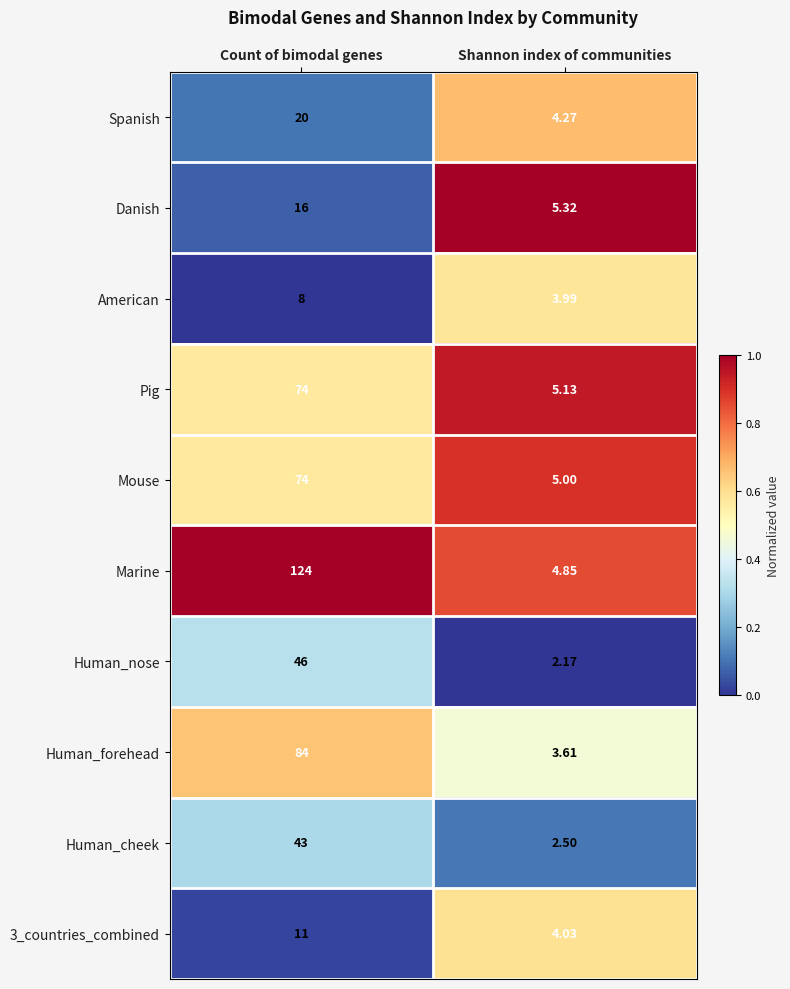

Which category has the highest value in the Marine series?

Count of bimodal genes